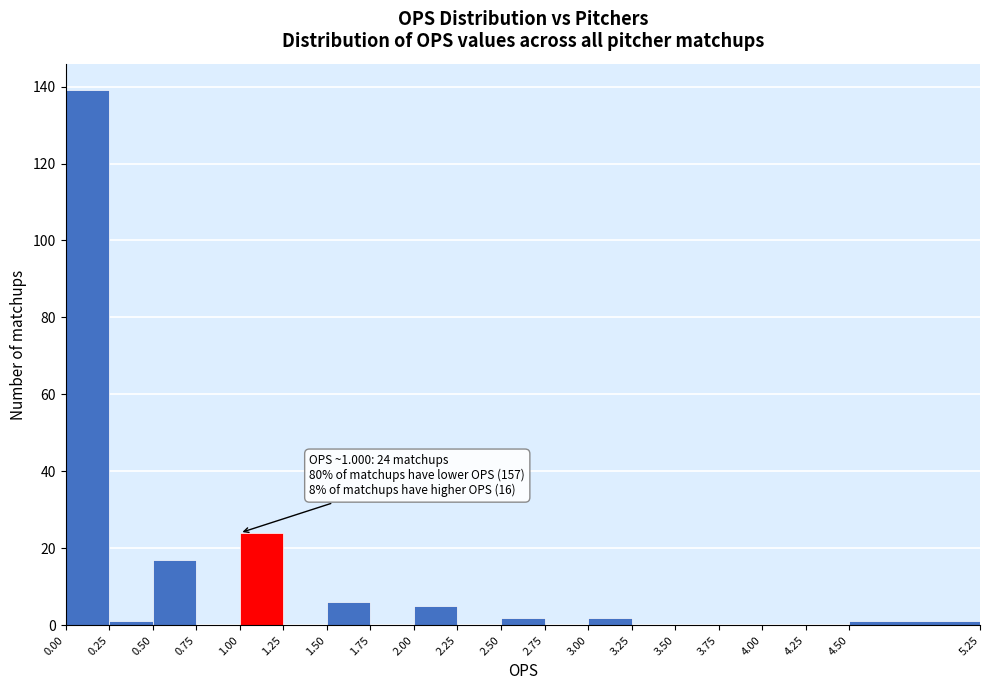

Which range on the x-axis has the tallest bar?

0.00 to 0.25